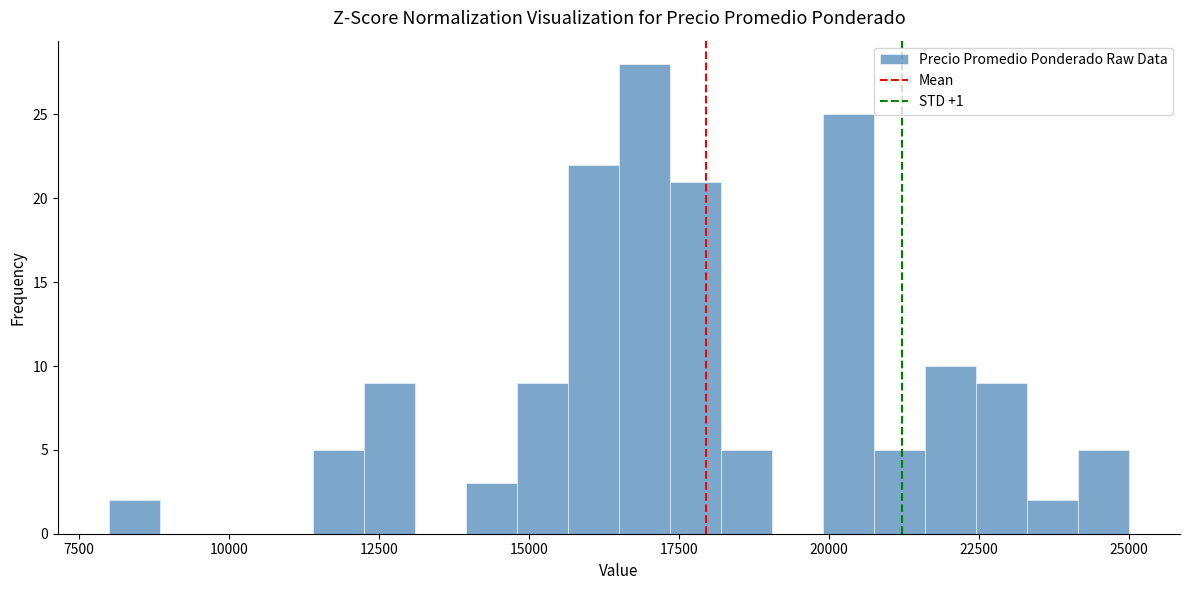

Read against the x-axis, roughly where is the centre of the tallest bar?

17000